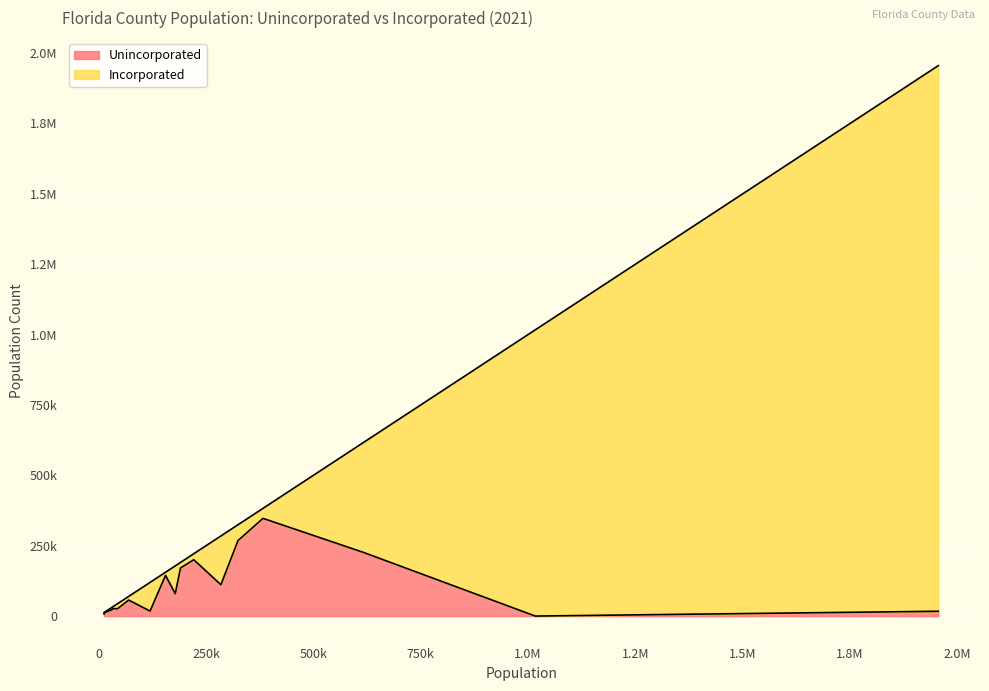

True or false: Incorporated has a value of 11194 at Citrus.

True